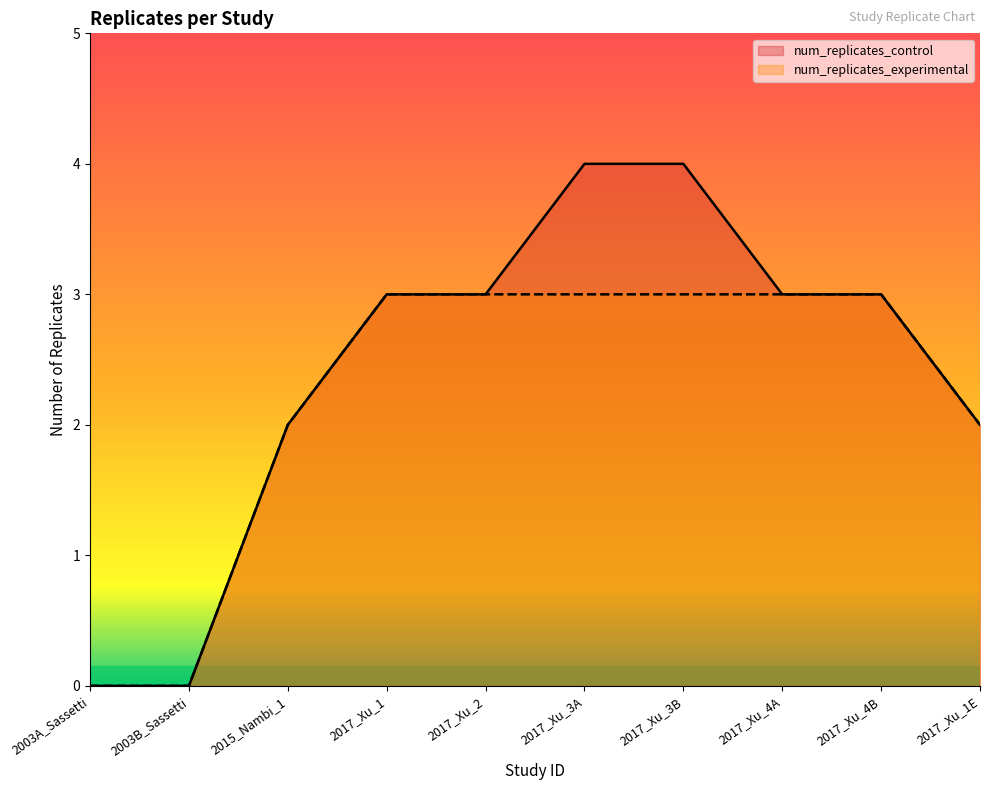

Reading left to right, transcribe all the data shown in this chart.

num_replicates_control: 2003A_Sassetti=0	2003B_Sassetti=0	2015_Nambi_1=2	2017_Xu_1=3	2017_Xu_2=3	2017_Xu_3A=4	2017_Xu_3B=4	2017_Xu_4A=3	2017_Xu_4B=3	2017_Xu_1E=2
num_replicates_experimental: 2003A_Sassetti=0	2003B_Sassetti=0	2015_Nambi_1=2	2017_Xu_1=3	2017_Xu_2=3	2017_Xu_3A=3	2017_Xu_3B=3	2017_Xu_4A=3	2017_Xu_4B=3	2017_Xu_1E=2